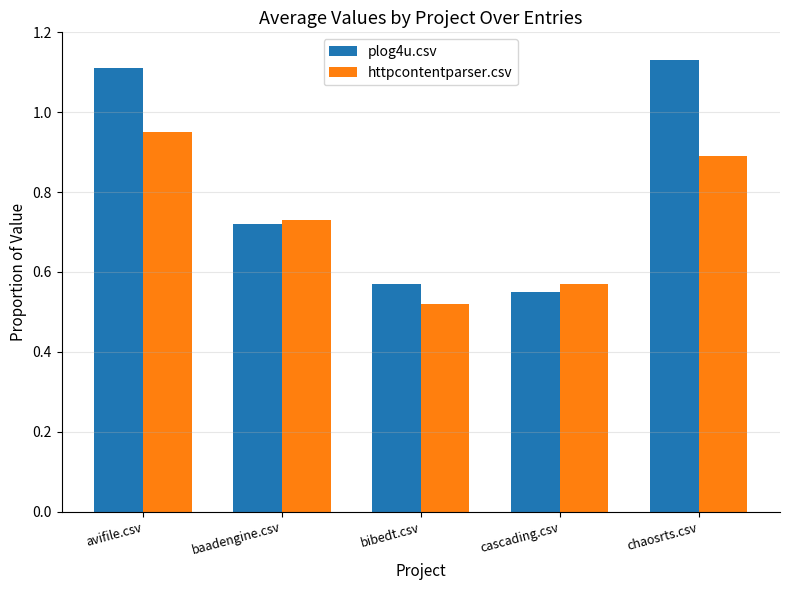

The value of plog4u.csv at baadengine.csv is 0.2. True or false?

False